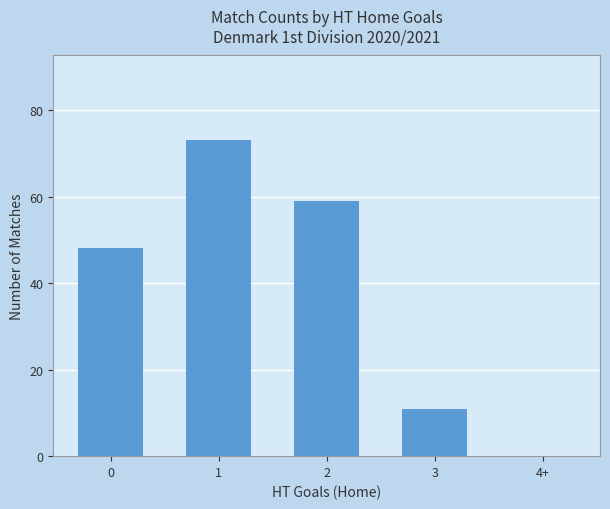

Are the bars grouped side by side (vs. stacked)?

No